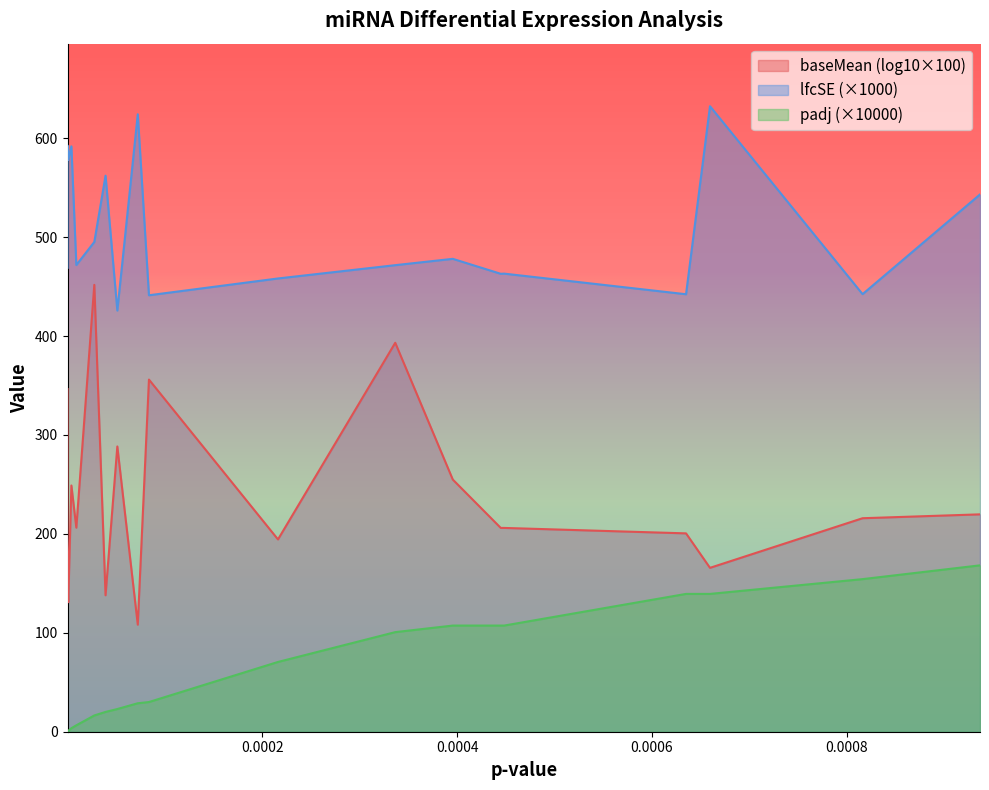

Which series has the largest total across all categories?

lfcSE